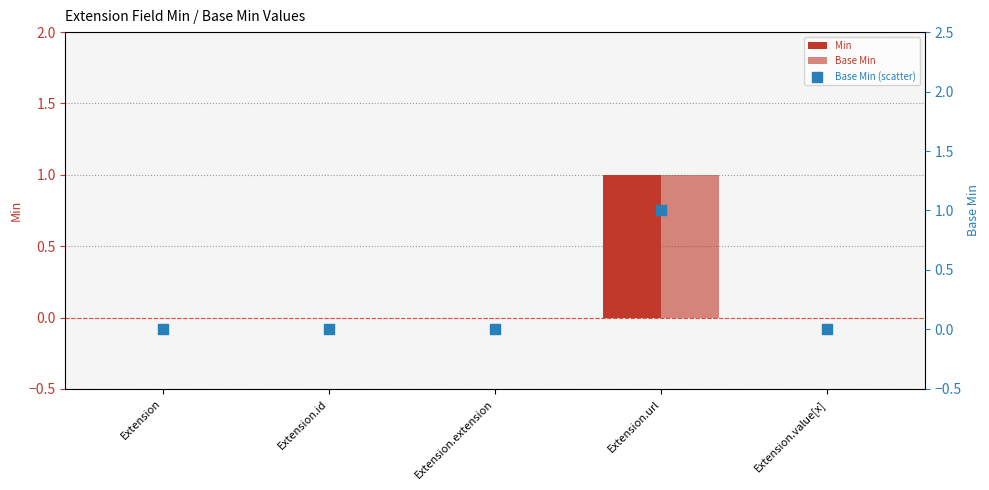

At which category is the sum across all series the highest?

Extension.url